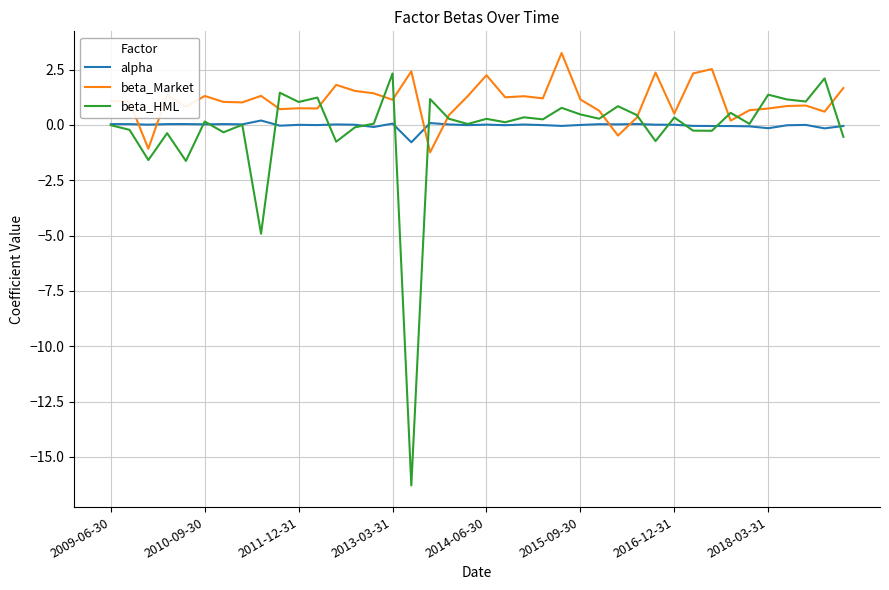

What is the maximum value shown in the chart?

3.3